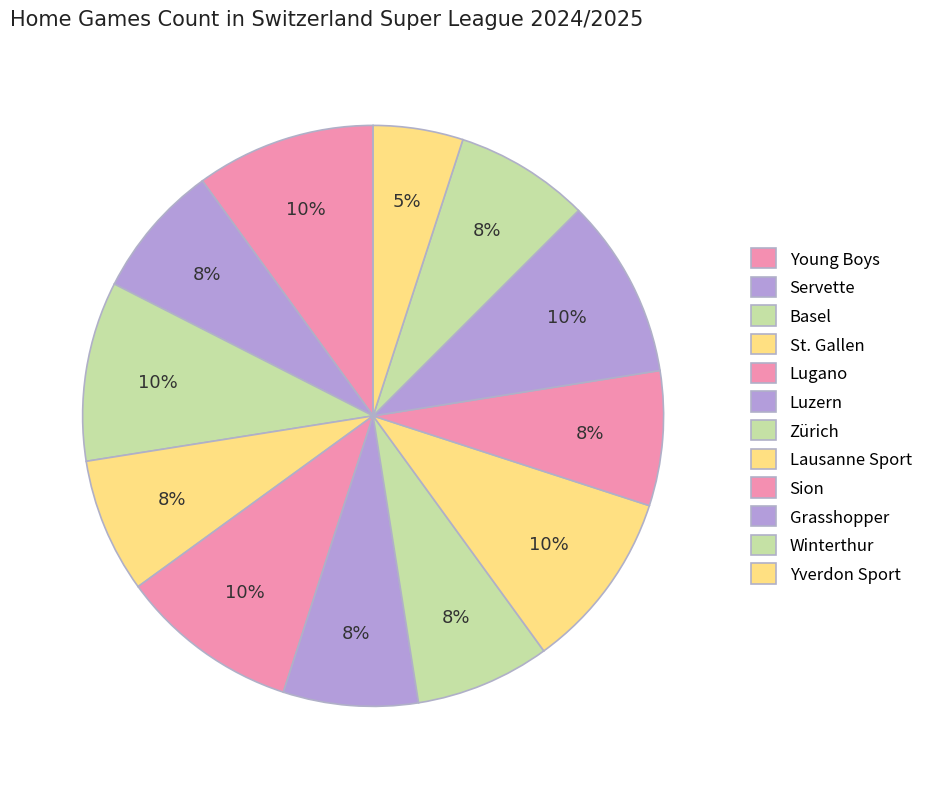

What percentage is the Luzern slice, to the nearest percent?

8%